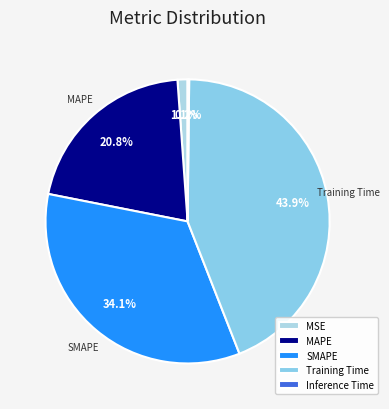

Rank the categories by value from lowest to highest.

Inference Time, MSE, MAPE, SMAPE, Training Time